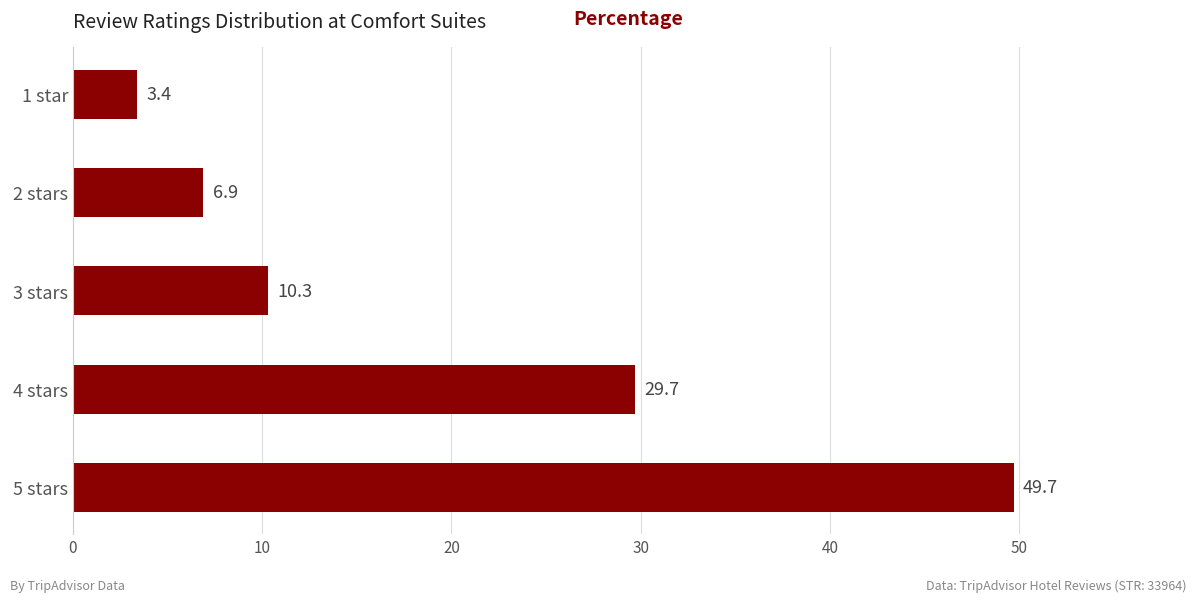

How many series are shown in this chart?

1